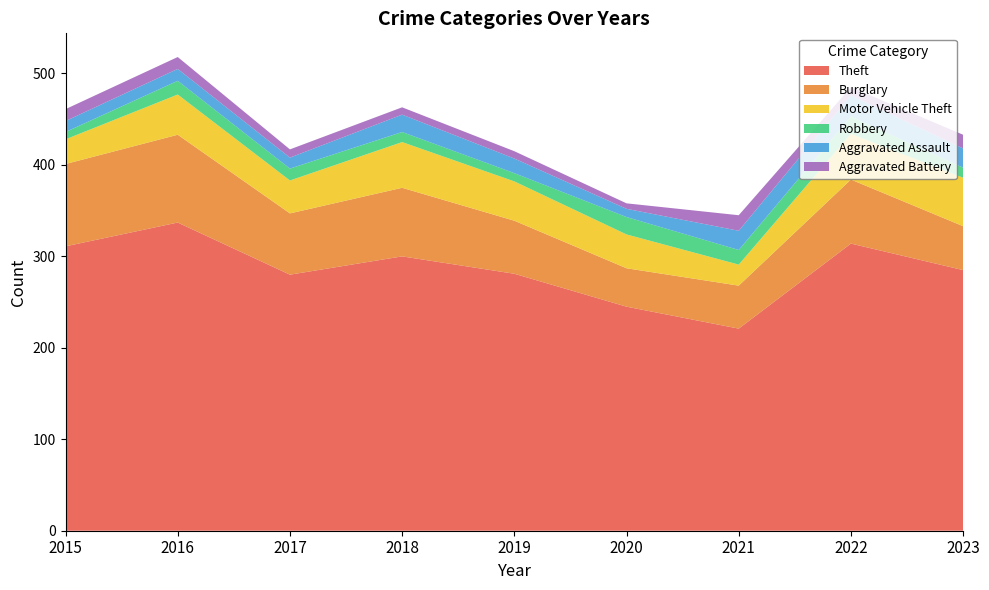

Reading left to right, extract all data points from this chart.

Theft: 2015=311	2016=337	2017=280	2018=300	2019=281	2020=245	2021=221	2022=314	2023=285
Burglary: 2015=90	2016=96	2017=67	2018=75	2019=58	2020=42	2021=47	2022=70	2023=48
Motor Vehicle Theft: 2015=27	2016=44	2017=36	2018=50	2019=43	2020=37	2021=23	2022=50	2023=53
Robbery: 2015=8	2016=15	2017=13	2018=11	2019=9	2020=19	2021=16	2022=19	2023=11
Aggravated Assault: 2015=12	2016=13	2017=12	2018=19	2019=16	2020=9	2021=21	2022=23	2023=21
Aggravated Battery: 2015=13	2016=13	2017=9	2018=8	2019=8	2020=6	2021=17	2022=9	2023=15